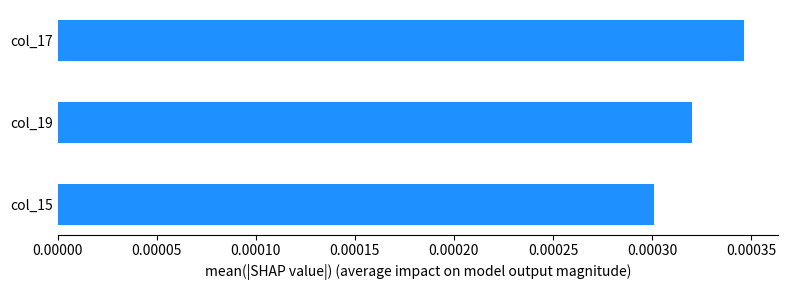

Does the chart contain any negative values?

No